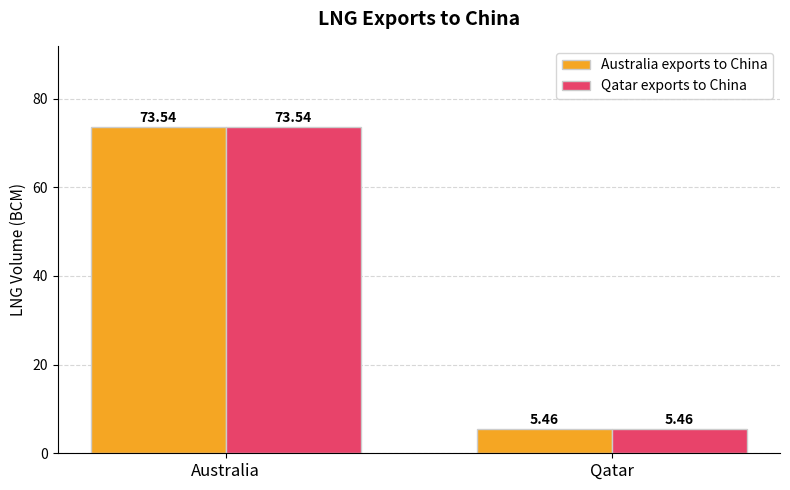

At which label does Australia exports to China reach its peak?

Australia